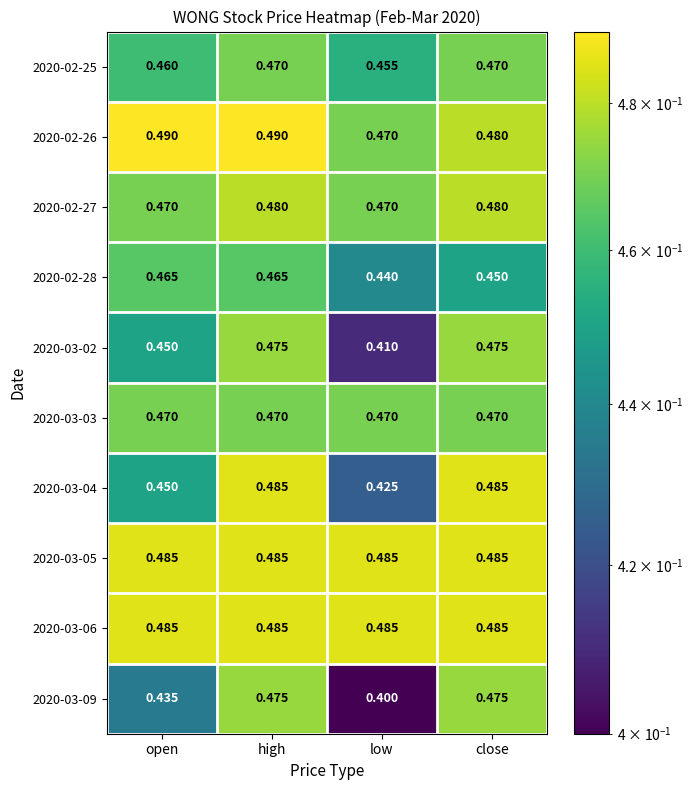

Which label corresponds to the smallest value in the chart?

low